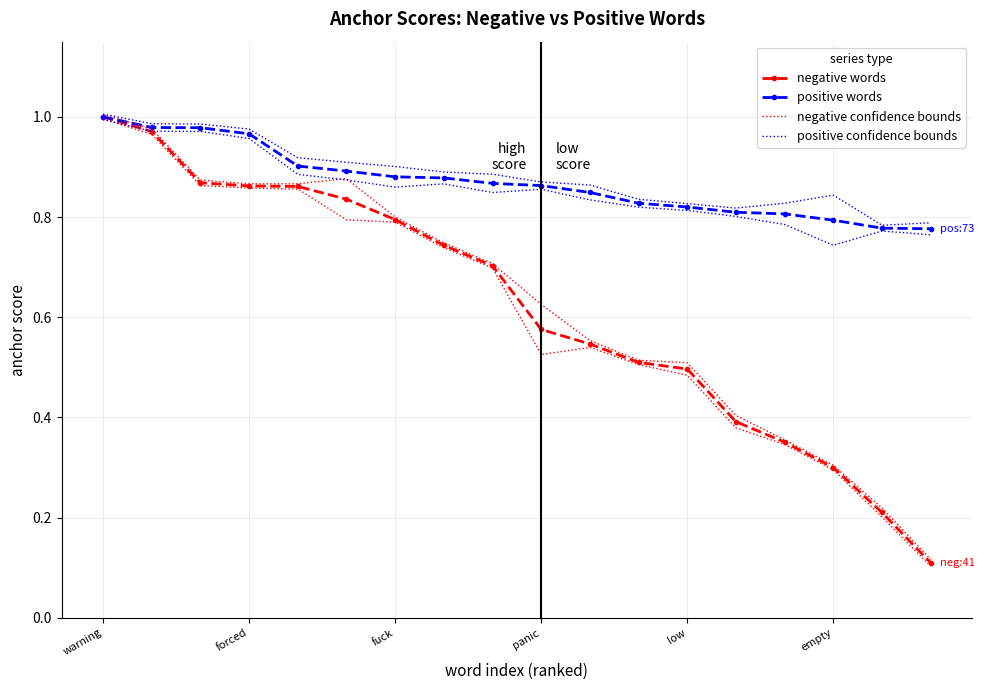

What is the value of the negative words point at the 16th from the left?

0.3